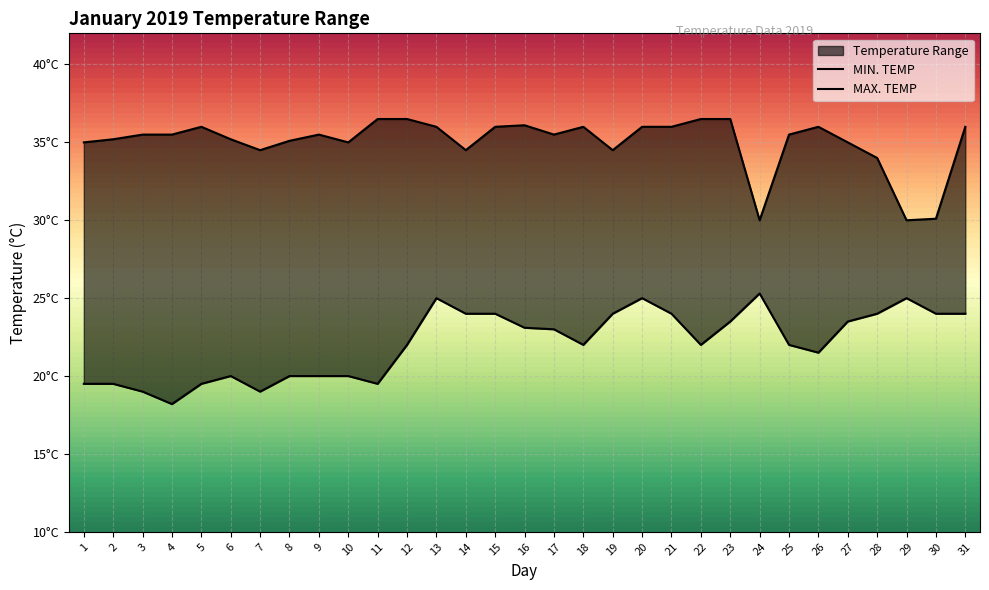

True or false: MAX. TEMP has a value of 45.7 at 7.

False